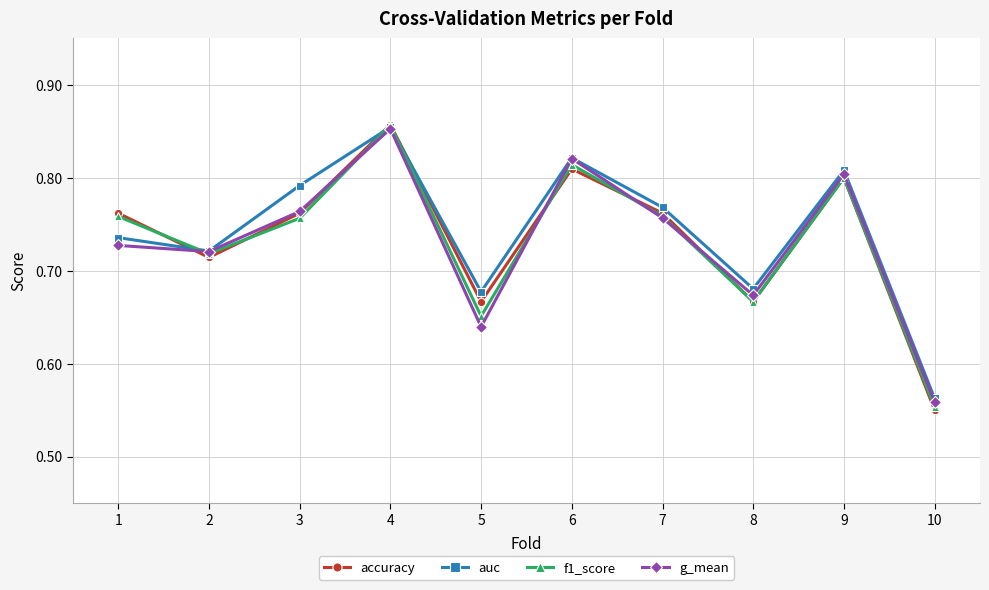

How many lines are shown in the chart?

4